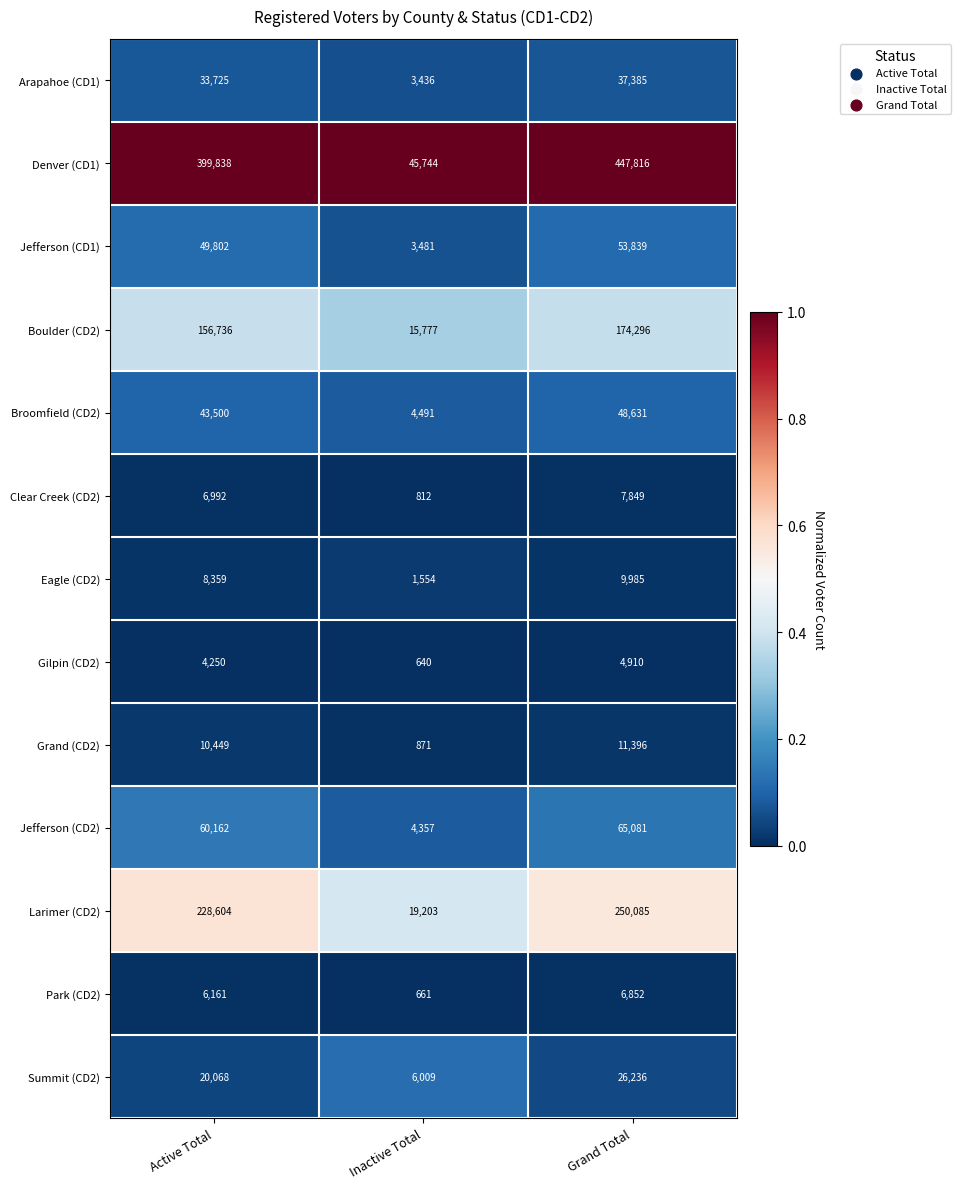

What is the maximum value for Grand (CD2)?

11396